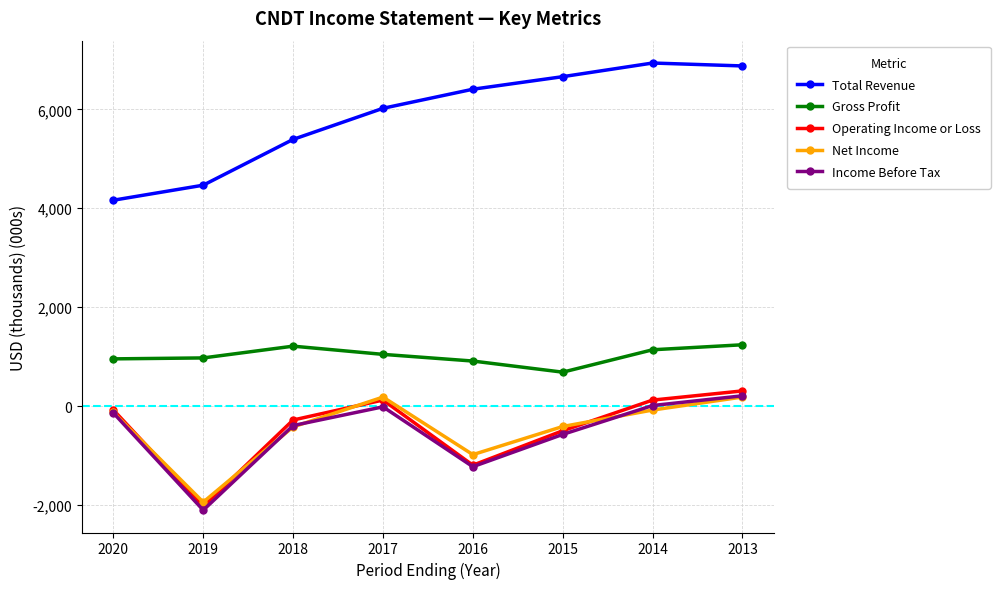

What is the value of the Operating Income or Loss point at the 3rd from the left?

-283